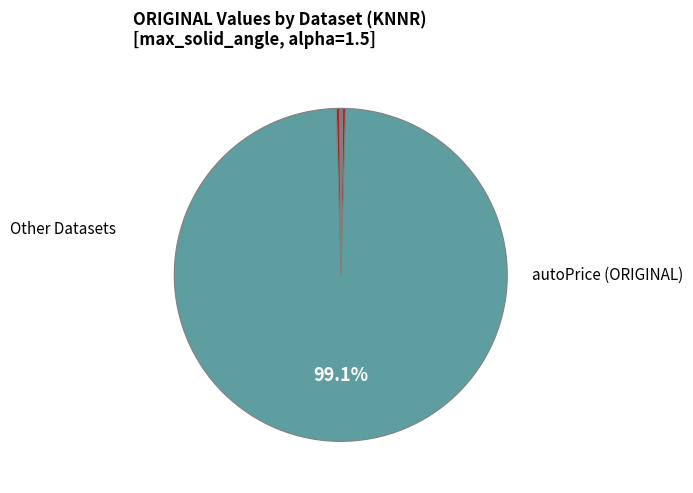

Which category has the biggest portion of the pie?

autoPrice